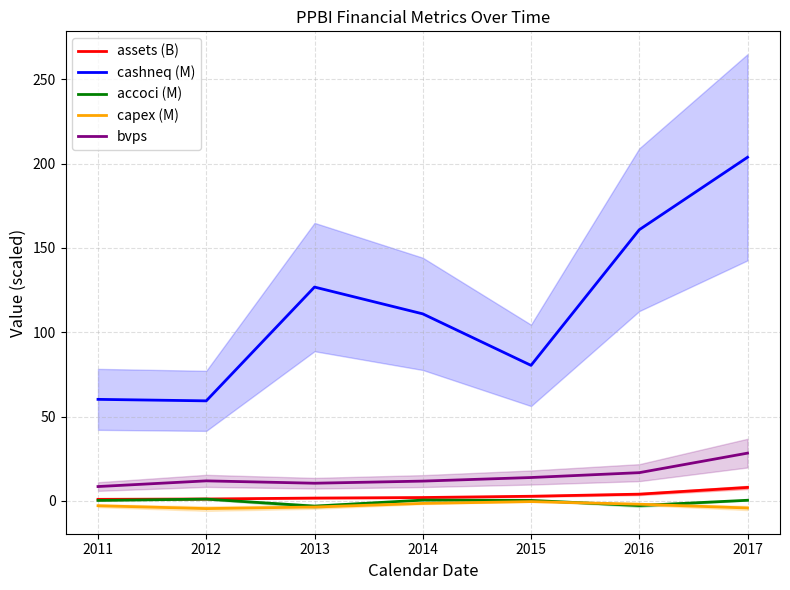

At which category is the sum across all series the highest?

2017